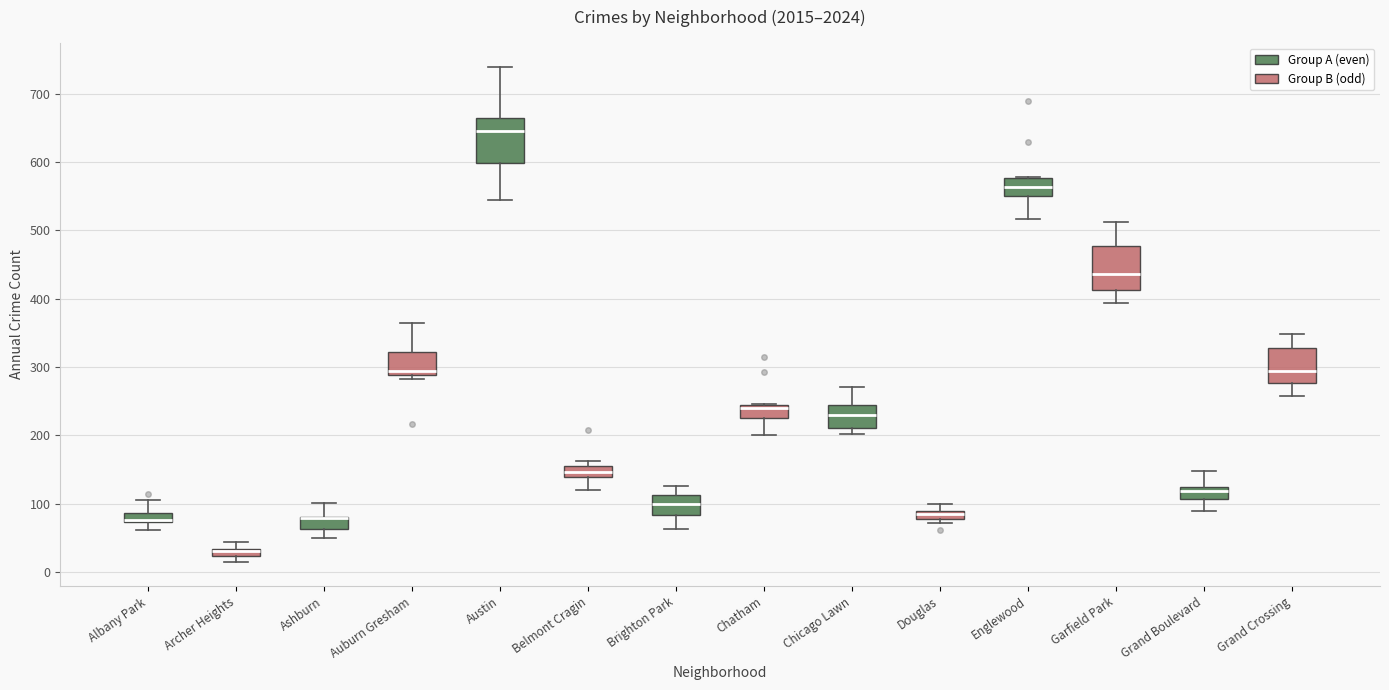

Where does the median line of the box for Chatham sit on the y-axis? The values are not printed on the chart, so give them approximately, as read against the axis.

240